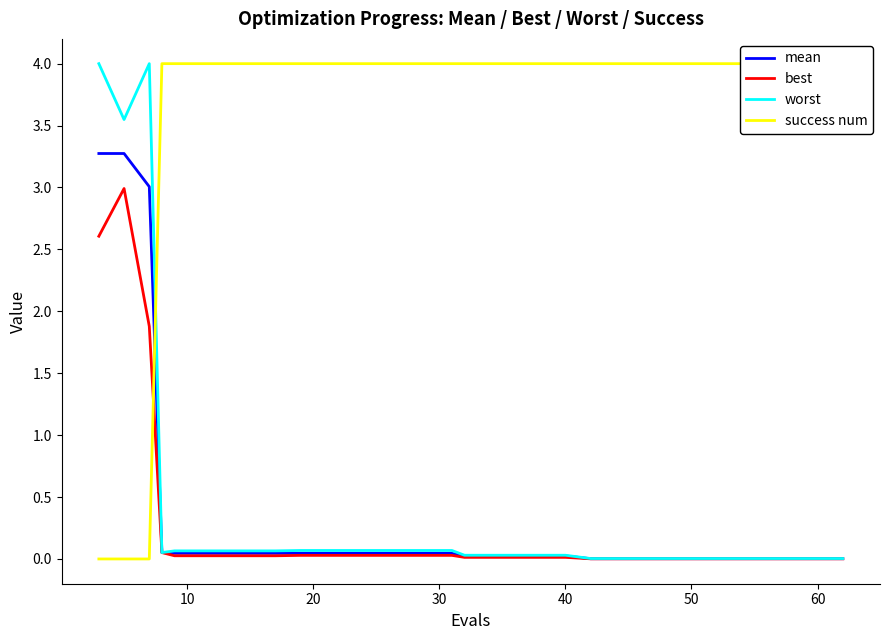

What is the maximum value for best?

3.0